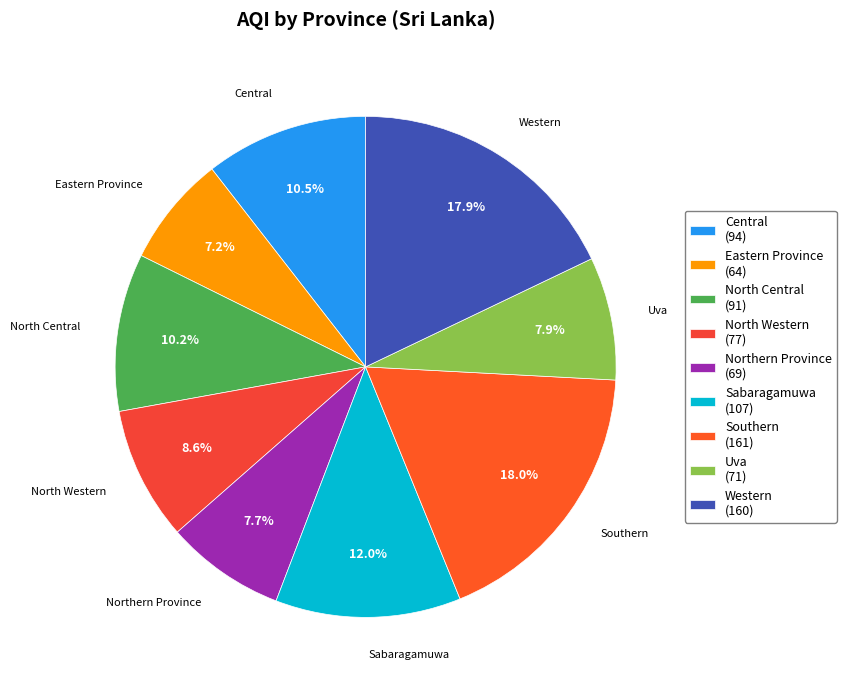

How many segments does this pie chart have?

9